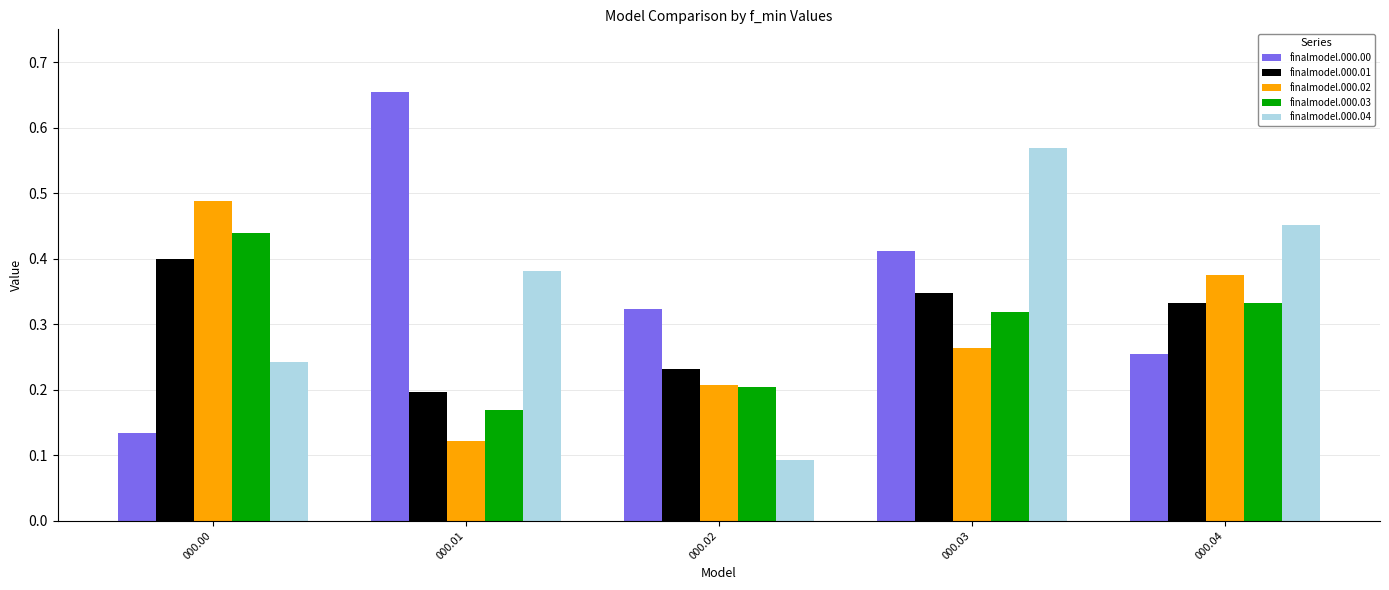

The value of finalmodel.000.01 at 000.04 is 0.6. True or false?

False